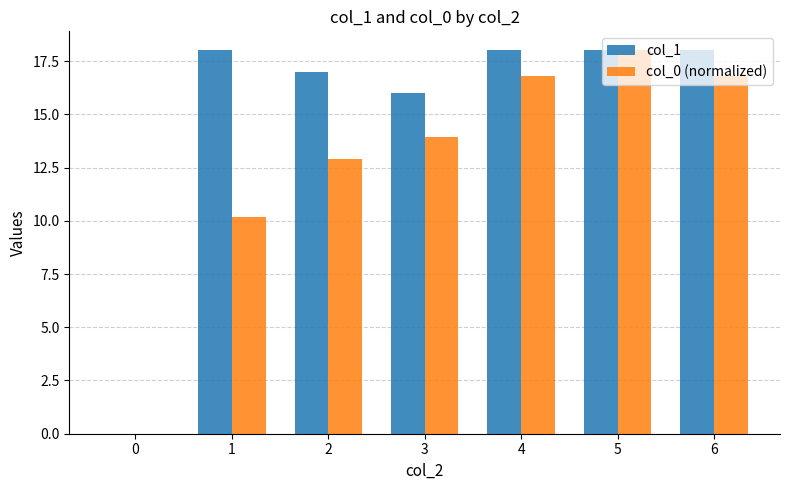

Reading left to right, what are all the values shown in this chart?

col_1: 0.0	18.0	17.0	16.0	18.0	18.0	18.0
col_0 (normalized): 0.0	10.2	12.9	13.9	16.8	18.0	16.8